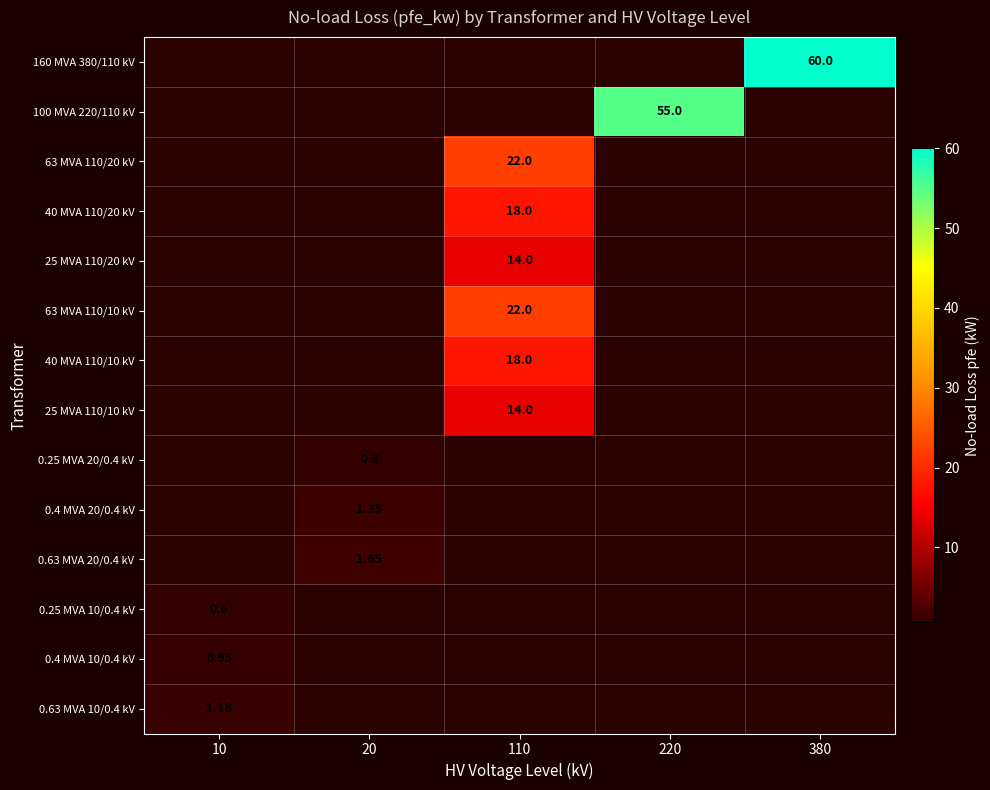

At which category is the sum across all series the highest?

110